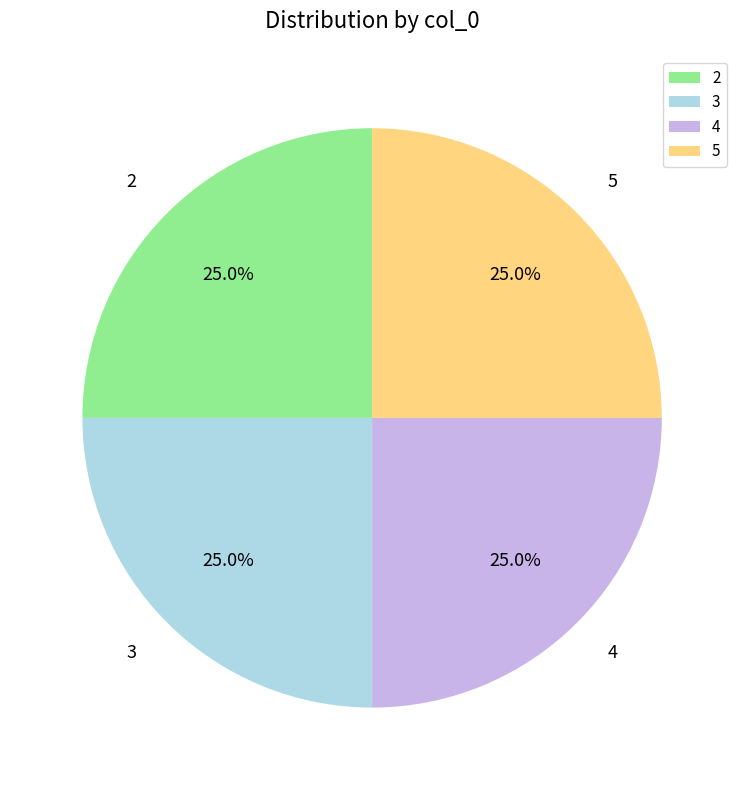

Is there any slice that represents more than half of the pie?

No